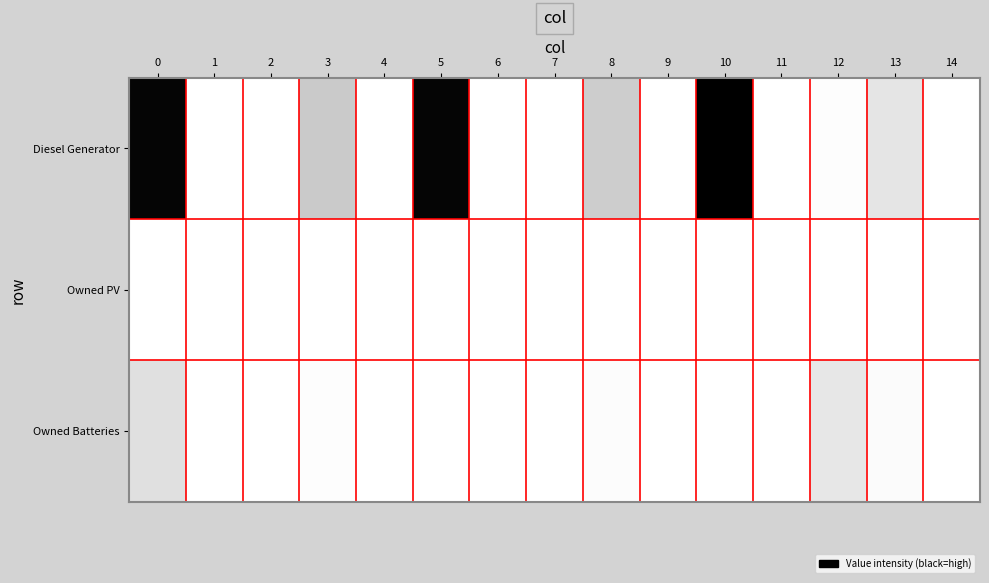

Which series has the largest total across all categories?

Diesel Generator